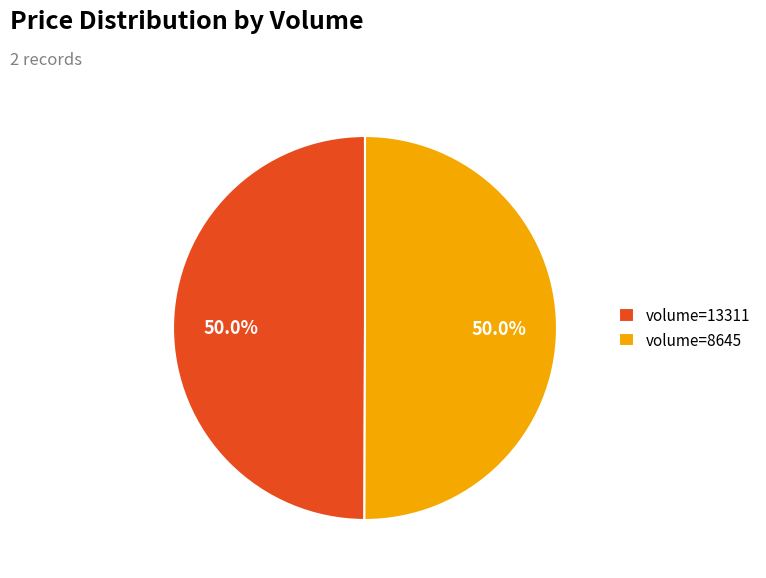

Combined, what portion of the pie is volume=8645 and volume=13311?

100.0%